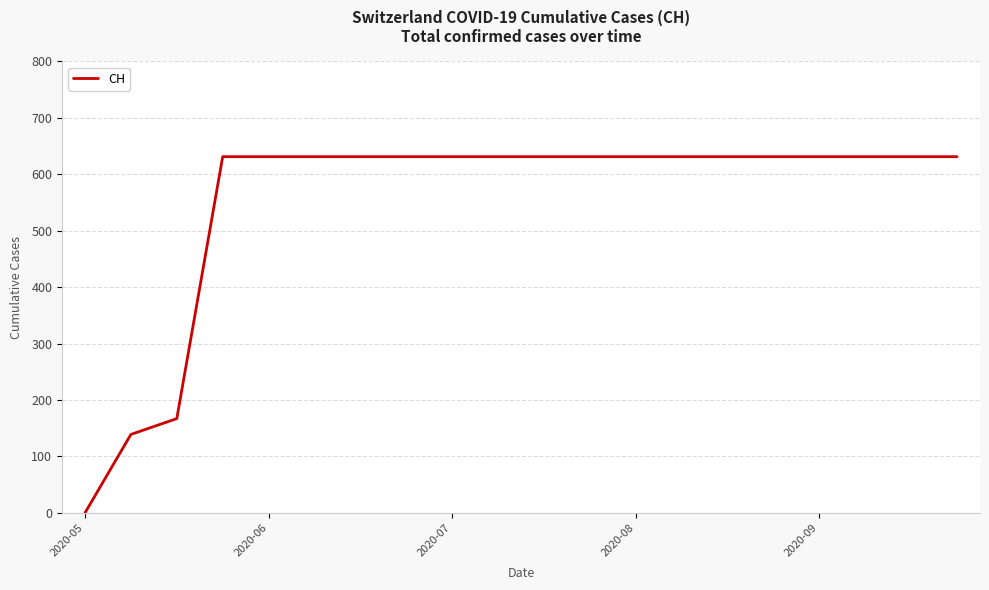

What is the difference between the maximum and minimum values?

631